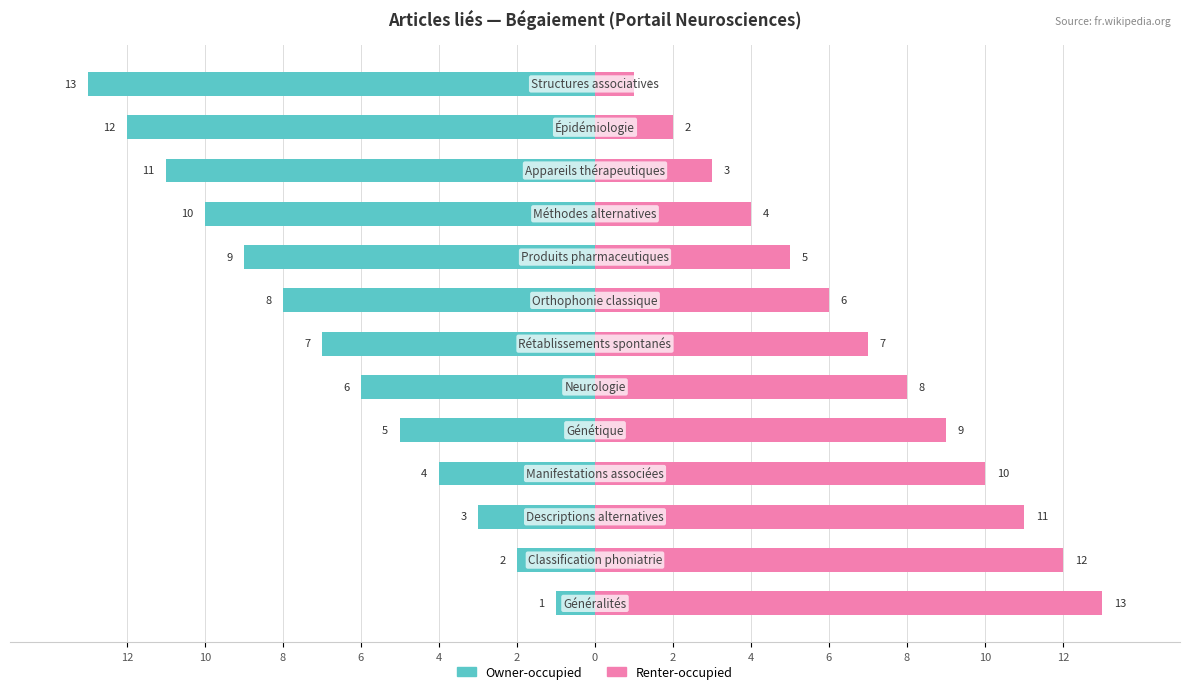

The Renter-occupied series shows 1 at 12. True or false?

True